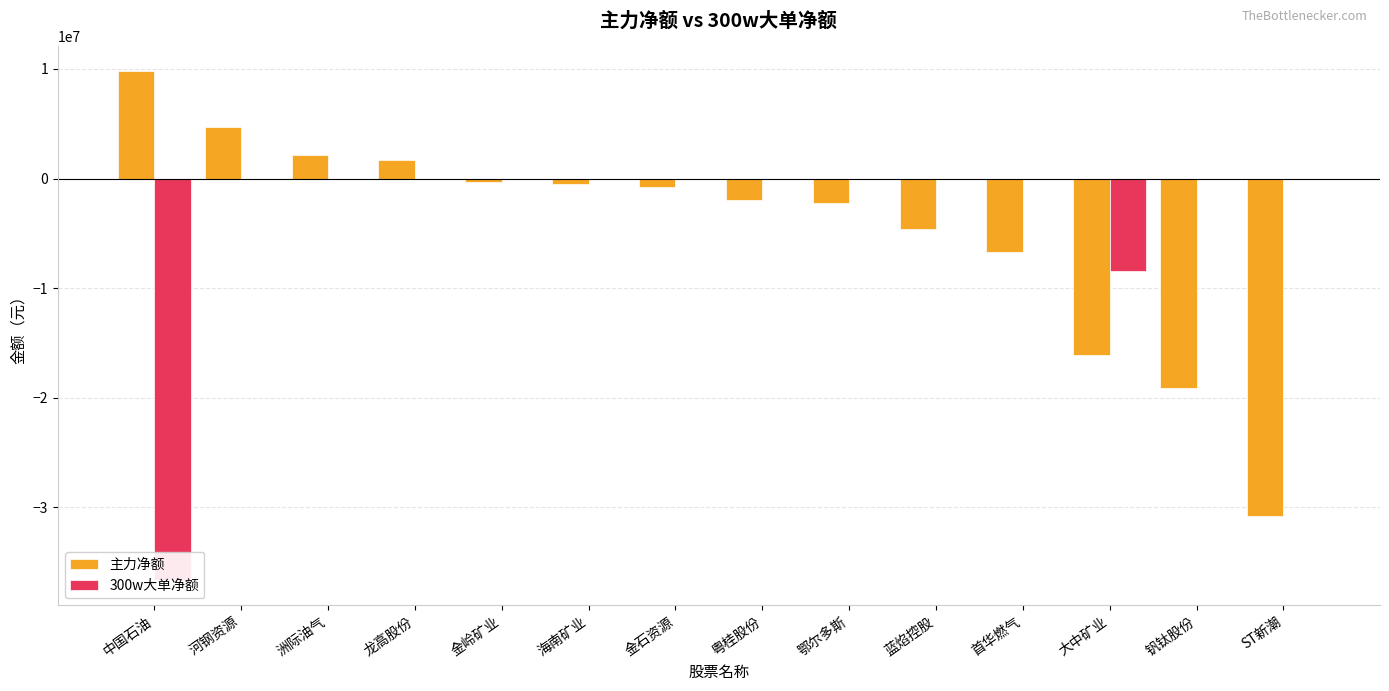

What is the total value across all series at 蓝焰控股?

-4564171